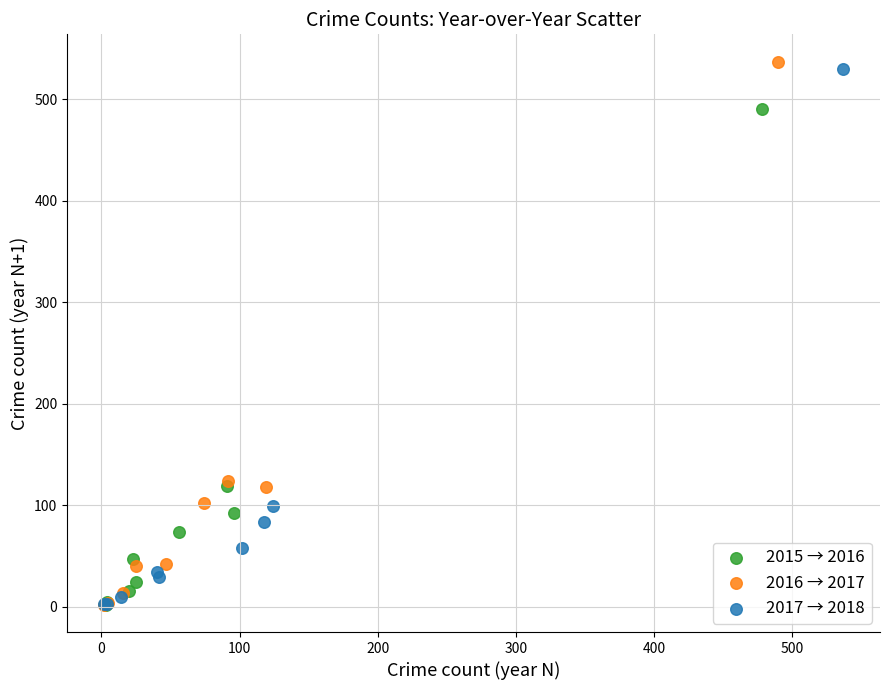

Which series has the largest Y range (max minus min)?

2016 → 2017